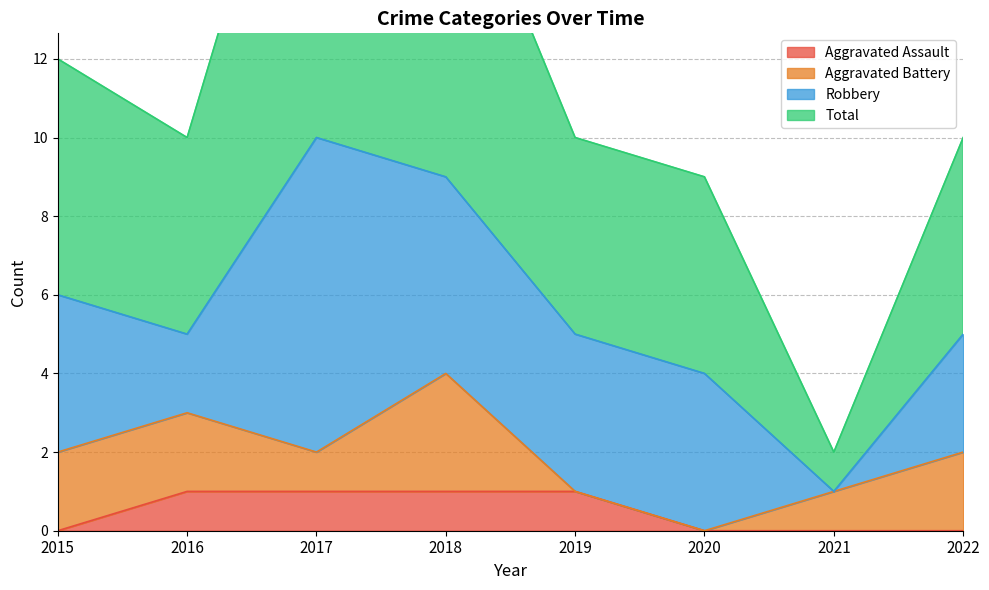

Is it true that Aggravated Assault equals 2 at 2017?

False